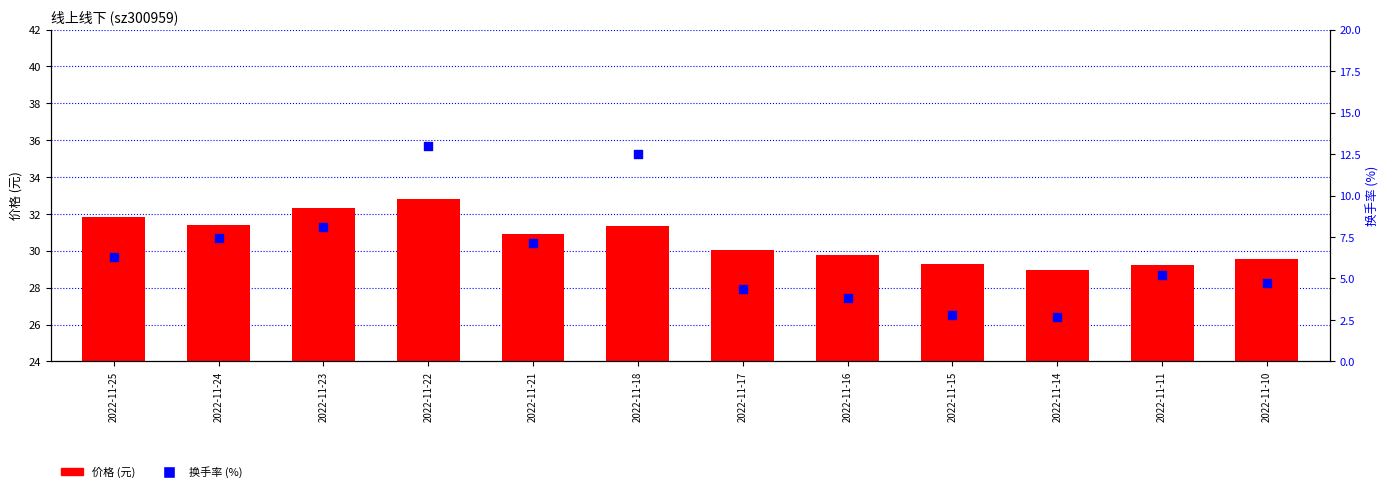

Which series has the largest Y range (max minus min)?

换手率 (%)